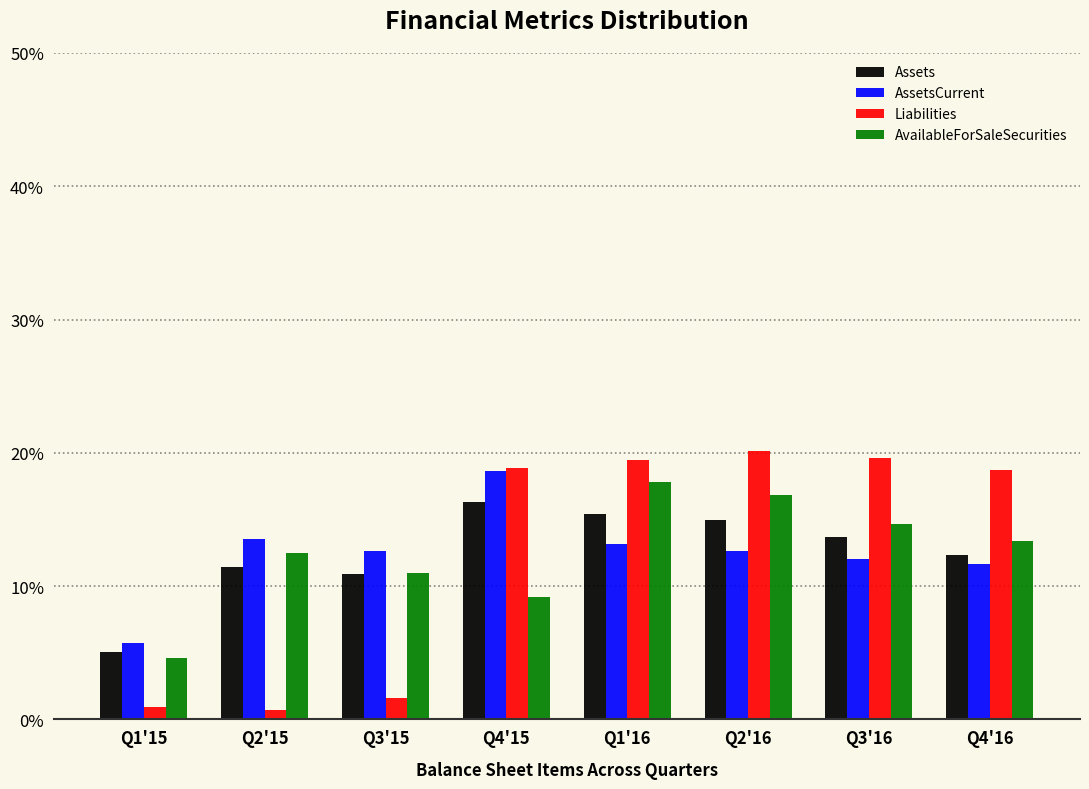

What is the average value of the AvailableForSaleSecurities series?

12.5